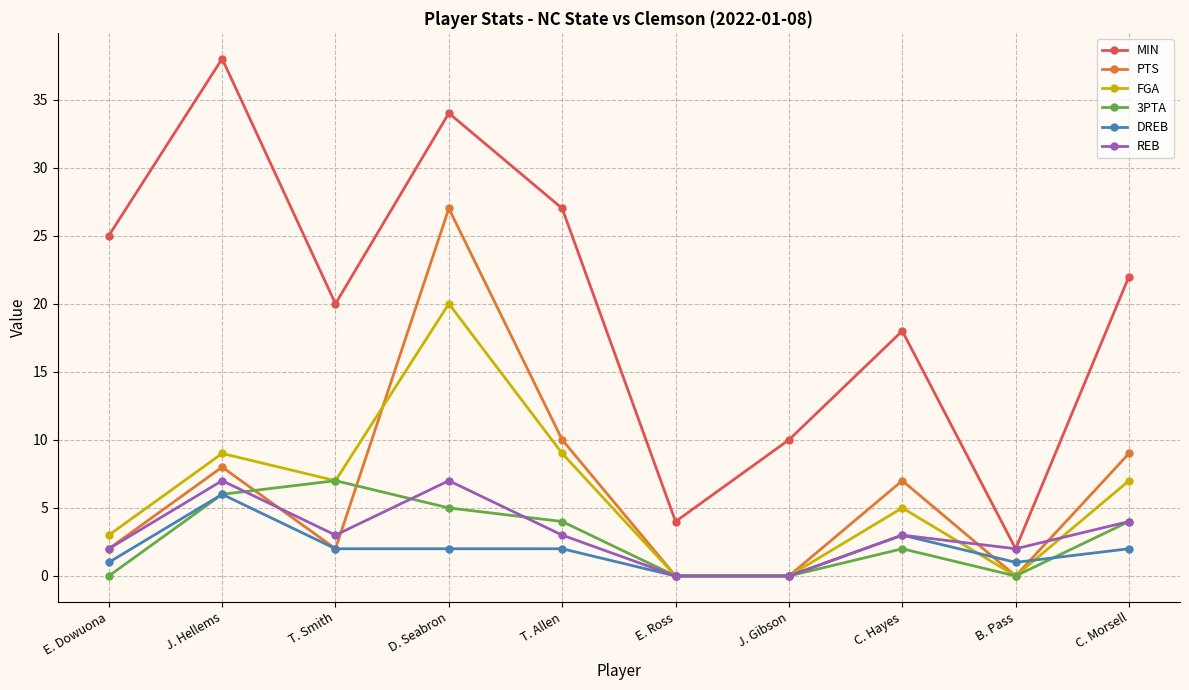

What are all the series names shown in the legend?

MIN, PTS, FGA, 3PTA, DREB, REB